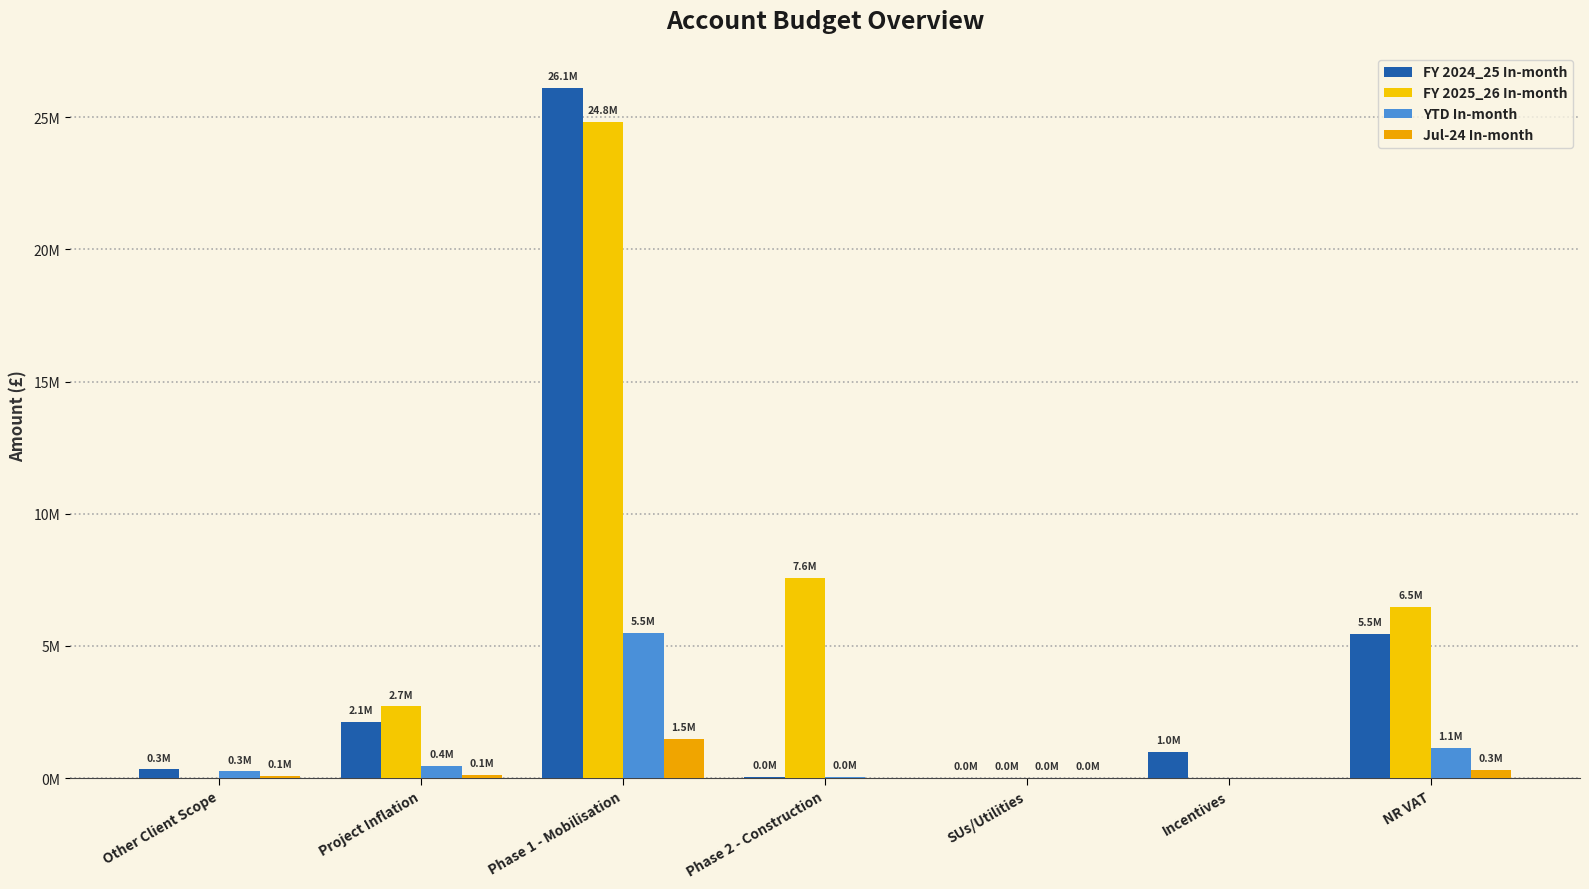

At which label does FY 2025_26 In-month first exceed 2712752?

Project Inflation